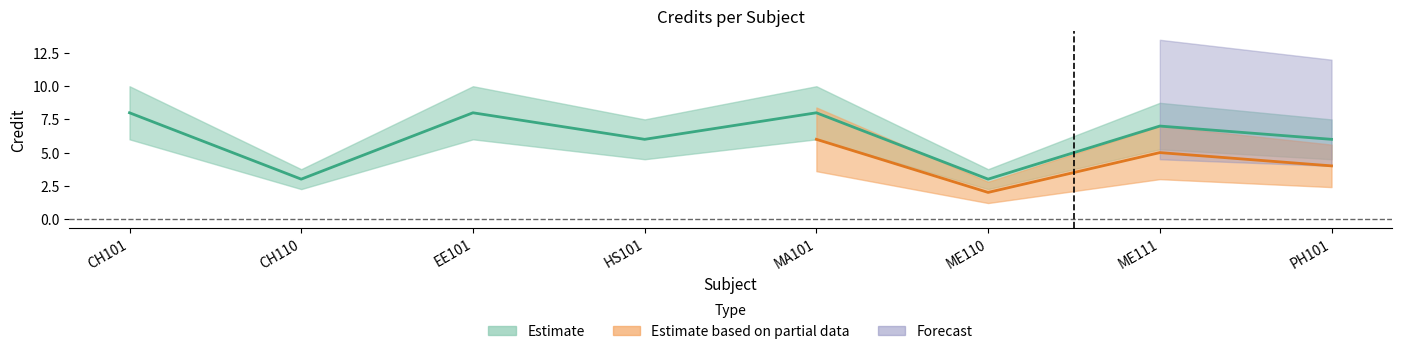

Which has a higher value, ME110 or CH101?

CH101